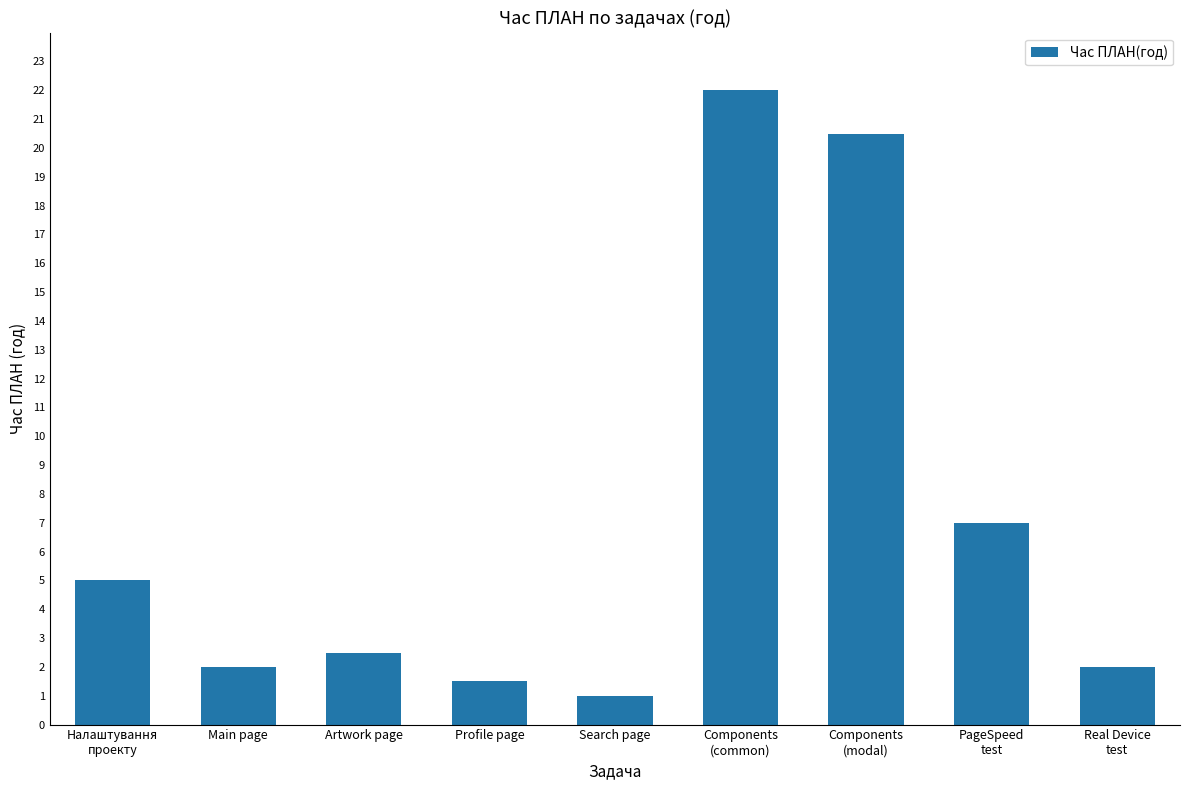

At which label does the data first exceed 2?

Налаштування
проекту